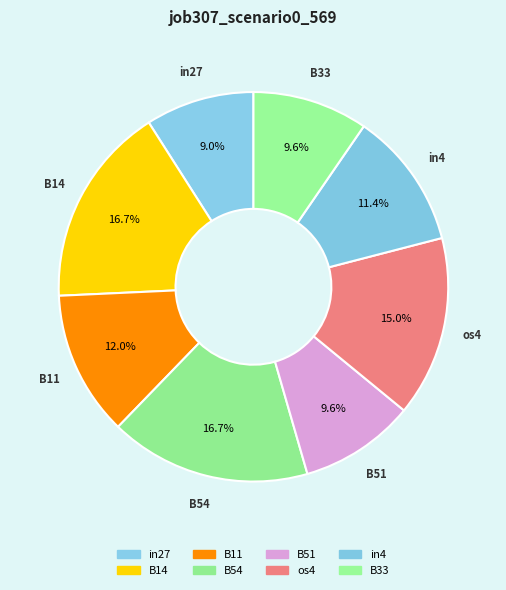

How many slices are in this pie chart?

8